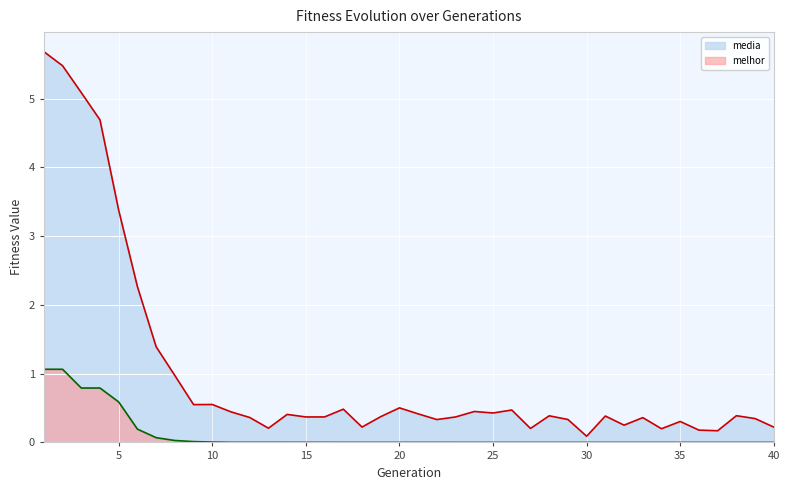

True or false: media and melhor cross at least once.

False